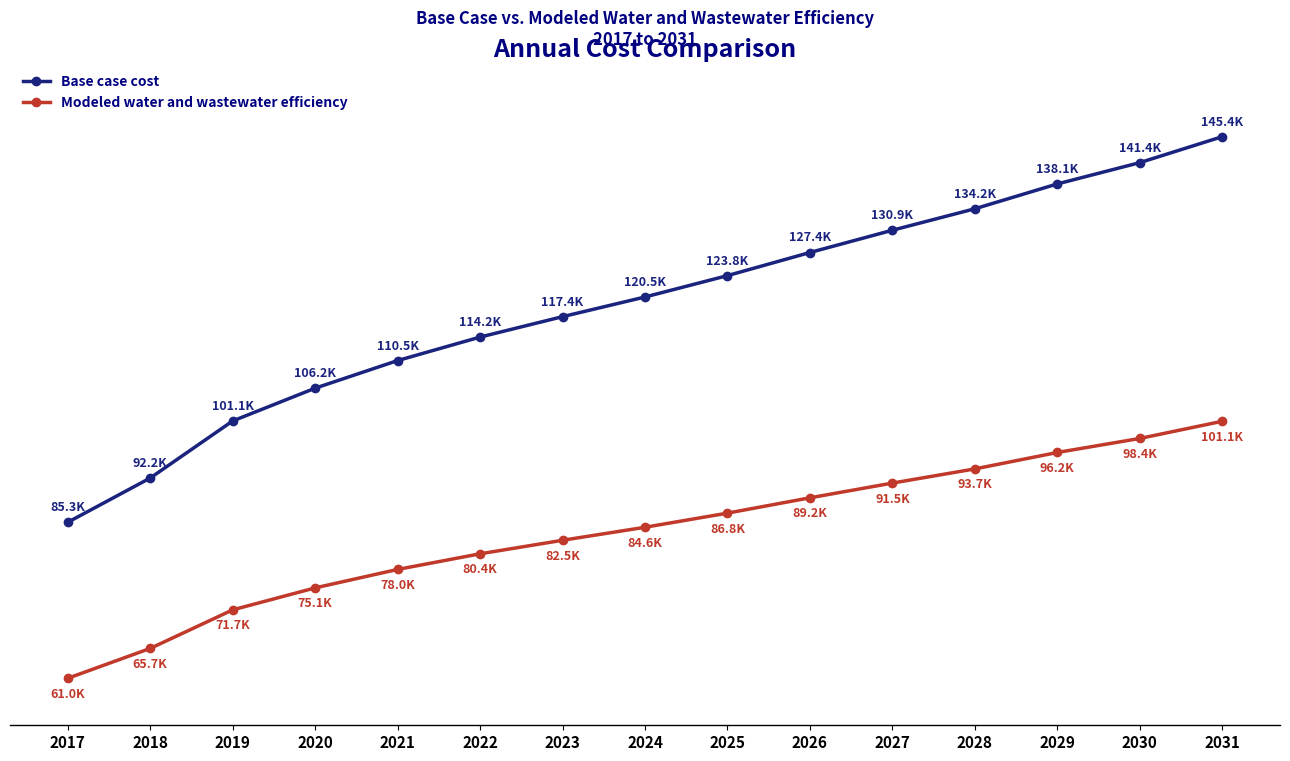

Reading right to left, list all the values displayed in this chart.

Base case cost: 145449.9	141401.2	138082.7	134210.2	130866.2	127392.7	123792.1	120460.4	117393.7	114211.1	110549.9	106244.7	101136.9	92241.8	85344.6
Modeled water and wastewater efficiency: 101088.0	98411.5	96226.0	93663.9	91456.3	89159.0	86773.5	84568.3	82540.8	80432.5	77996.6	75120.0	71694.1	65685.1	61029.7